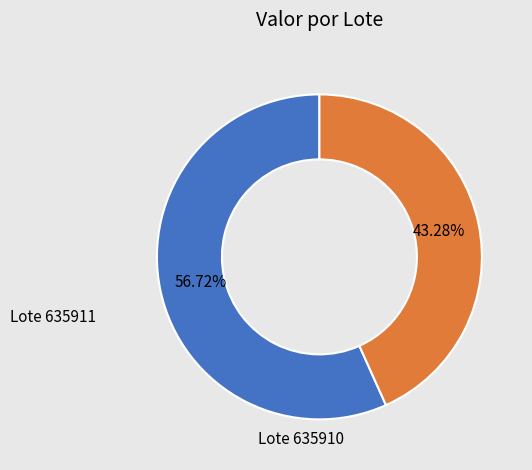

Is there a majority slice in this chart?

Yes